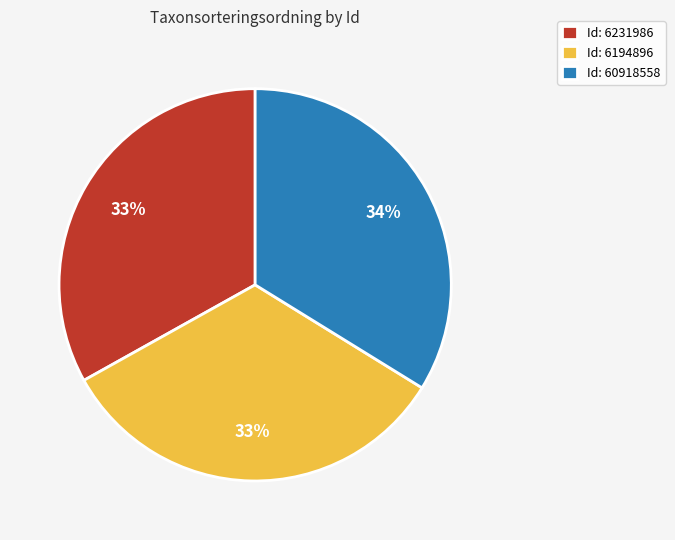

What percentage is the Id: 6194896 slice, to the nearest percent?

33%